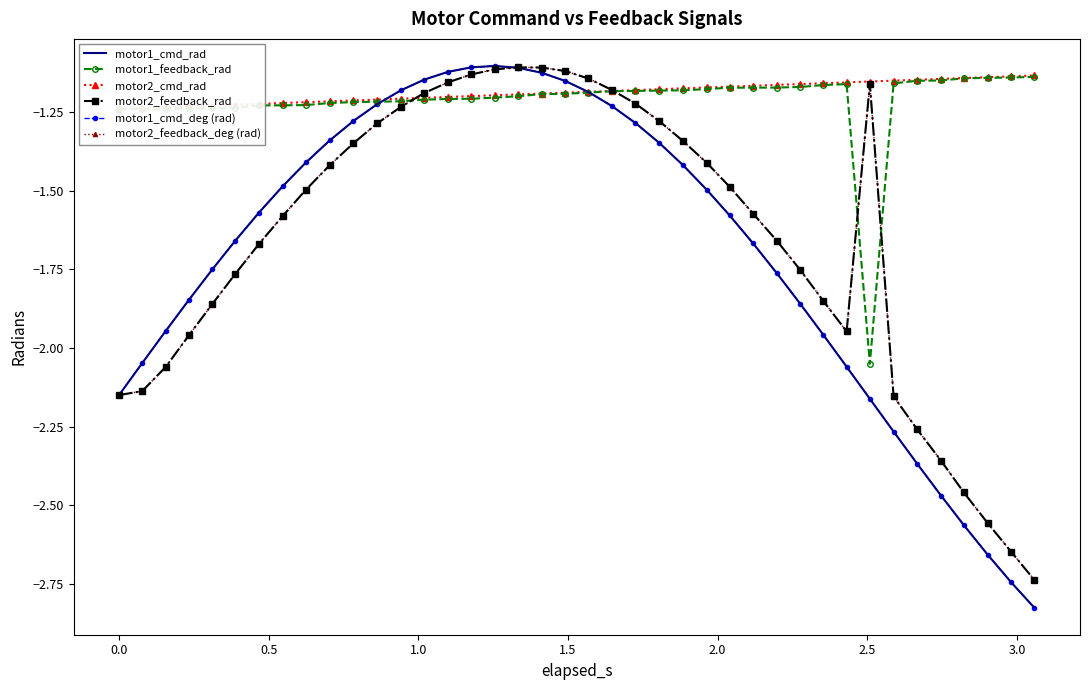

What is the sum of all motor1_feedback_rad values?

-48.6